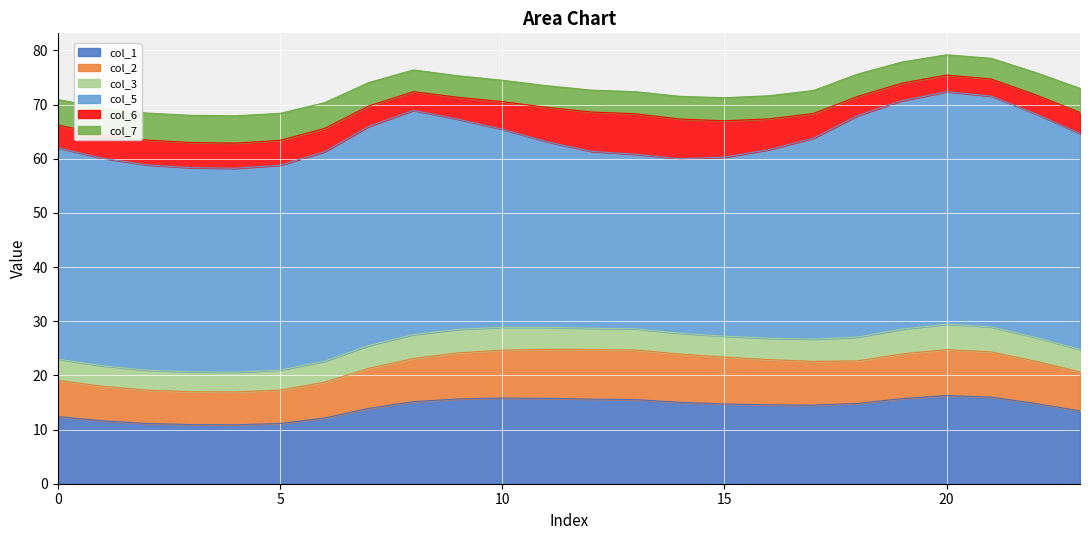

What is the highest value of the col_1 series?

16.3